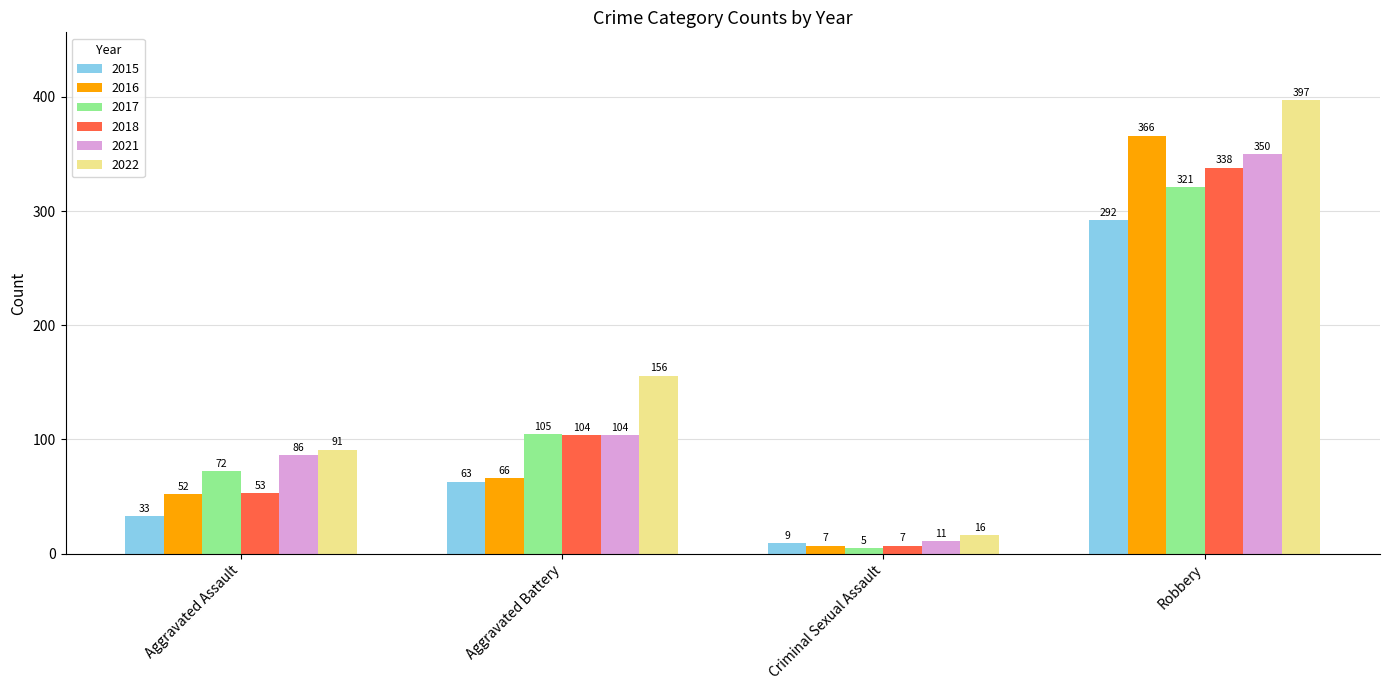

The 2021 series shows 11 at Criminal Sexual Assault. True or false?

True